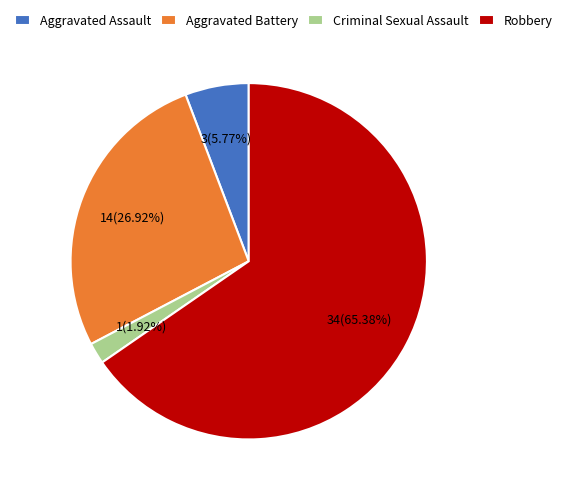

Does any single category account for the majority?

Yes